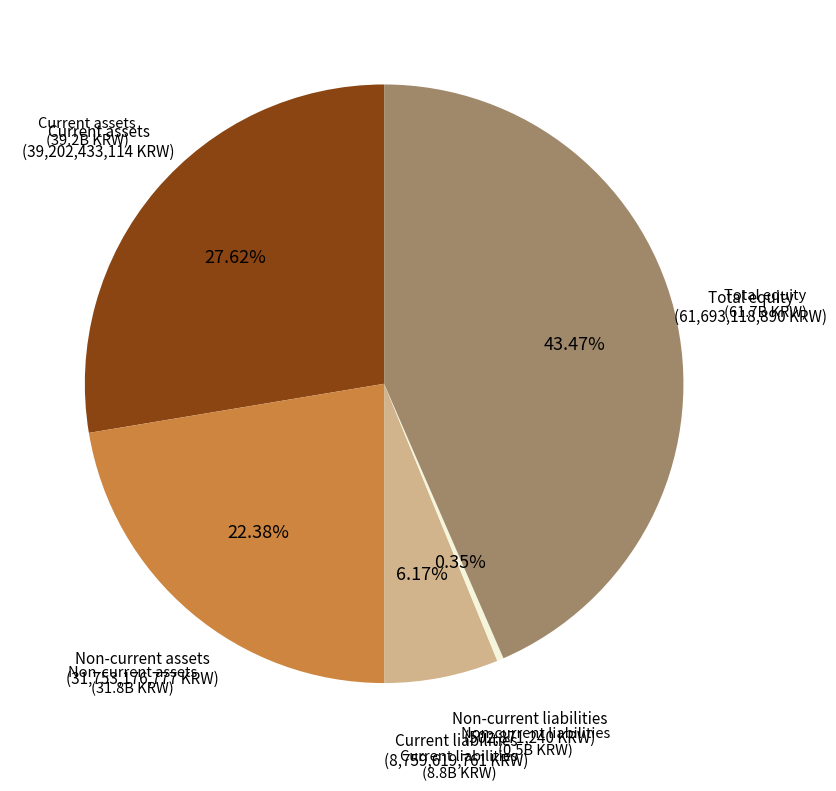

How many slices are in this pie chart?

5